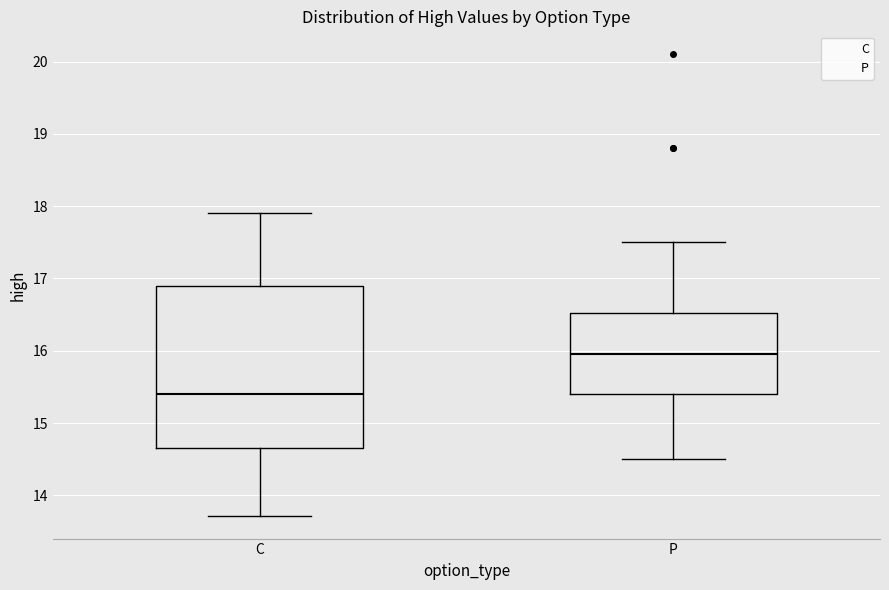

Reading left to right, read every box against the y-axis: the position of its median line, the range the box covers, and the ends of its whiskers. The values are not printed on the chart, so give them approximately, as read against the axis.

C: median 15.4, box 14.7 to 16.9, whiskers 13.7 to 17.9
P: median 16.0, box 15.4 to 16.5, whiskers 14.5 to 17.5